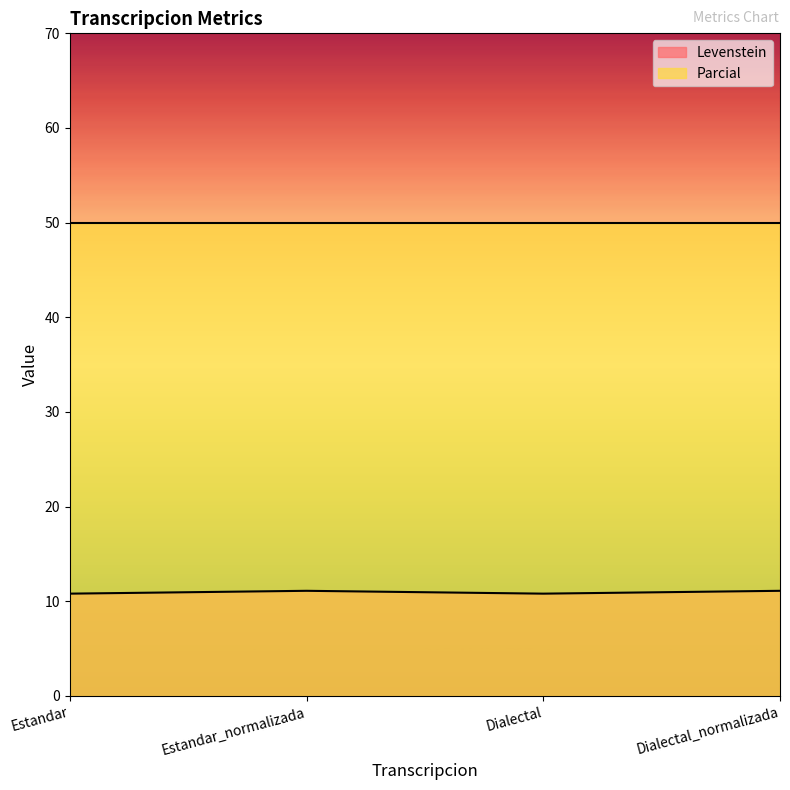

List the labels in order of value, smallest first.

Estandar, Dialectal, Estandar_normalizada, Dialectal_normalizada